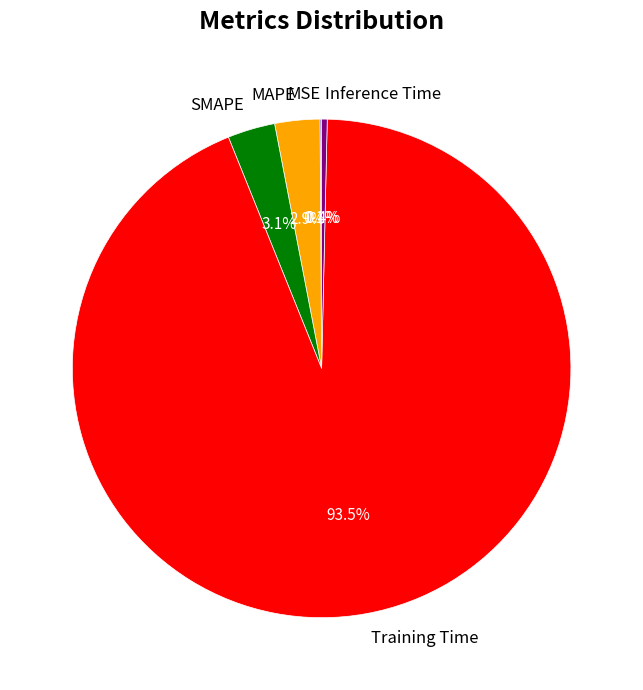

Which has a higher value, SMAPE or Inference Time?

SMAPE